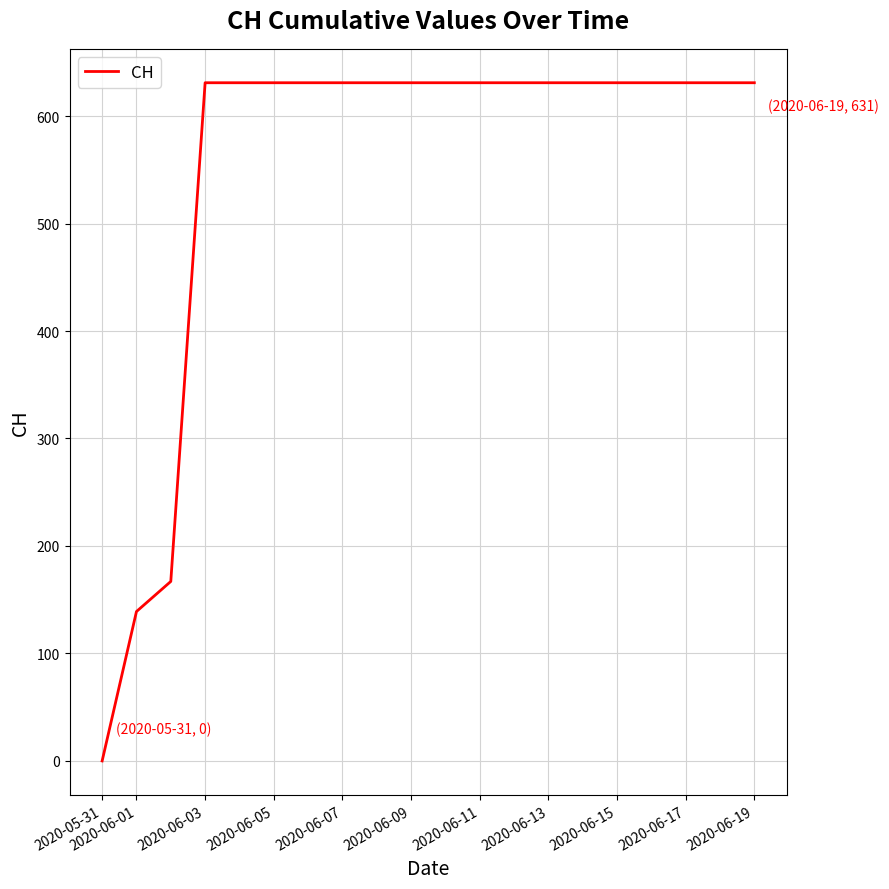

Does the chart have visible grid lines?

Yes